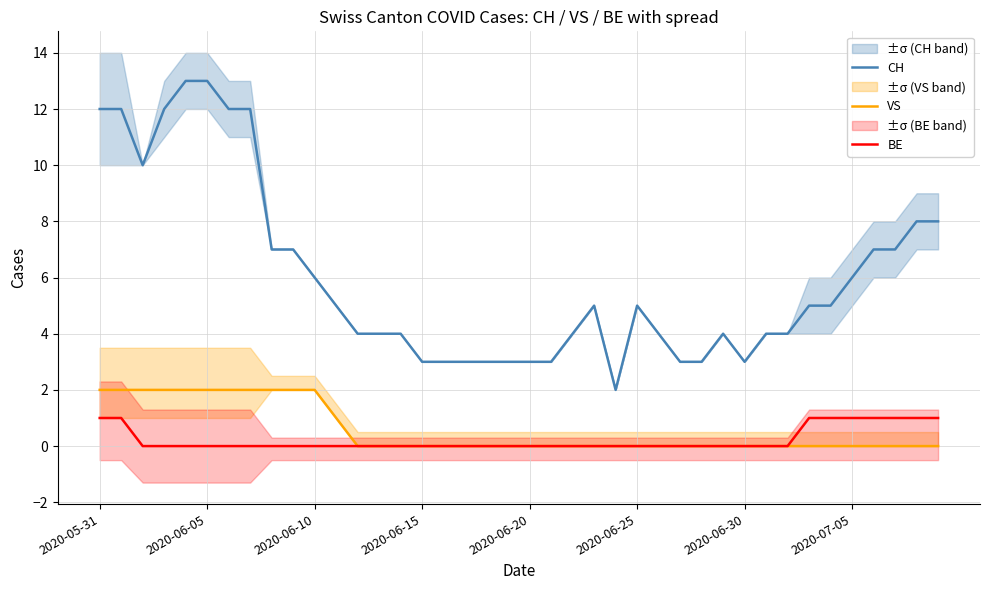

What is the difference between the maximum and minimum values in the CH series?

11